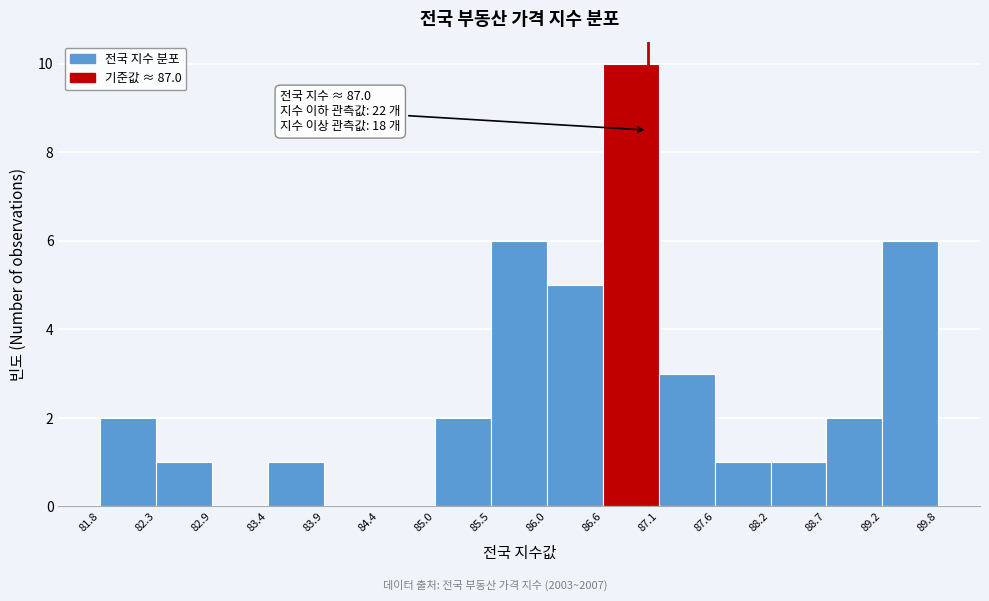

Over which range of the x-axis is the bar tallest?

86.6 to 87.1